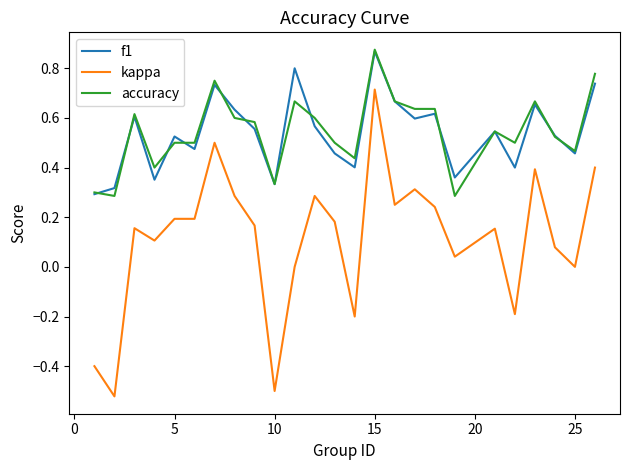

True or false: f1 and kappa cross at least once.

False